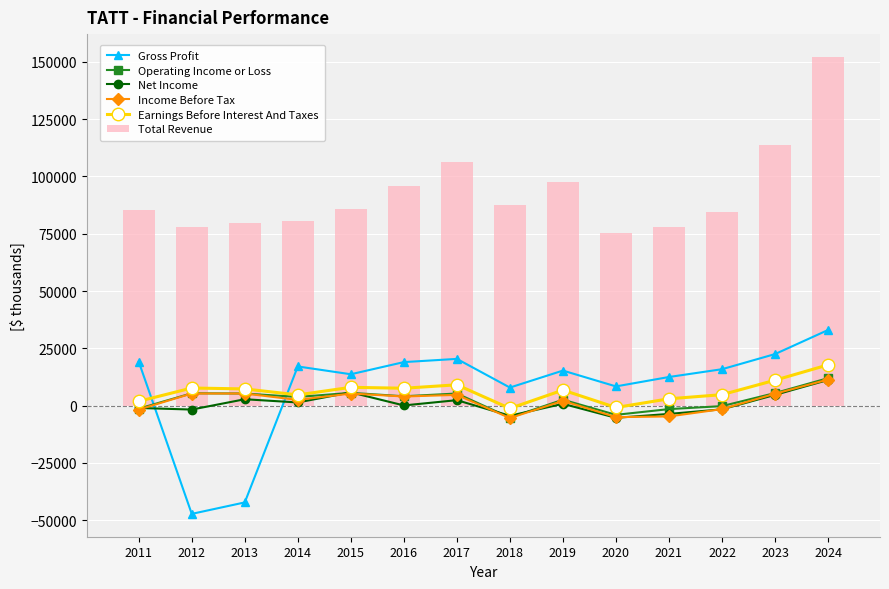

How many groups of bars are there?

14